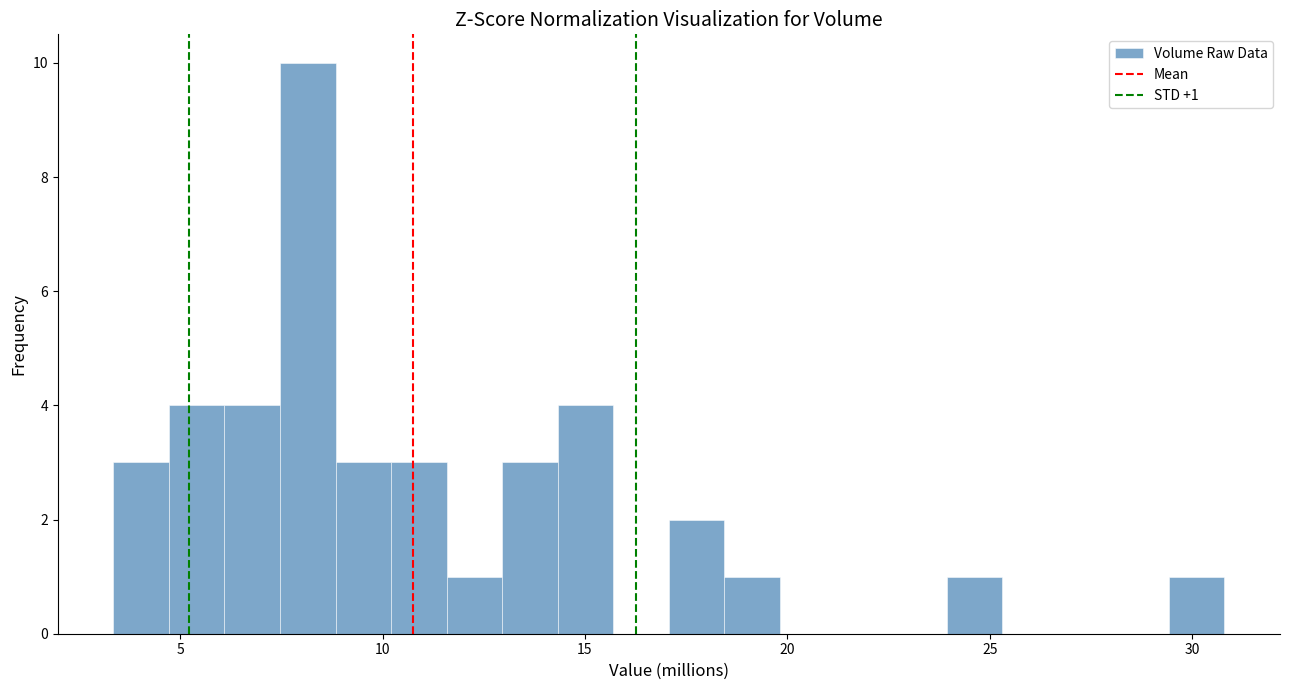

Around what value on the x-axis is the tallest bar? Give the approximate position of its centre, as read against the axis.

8.0